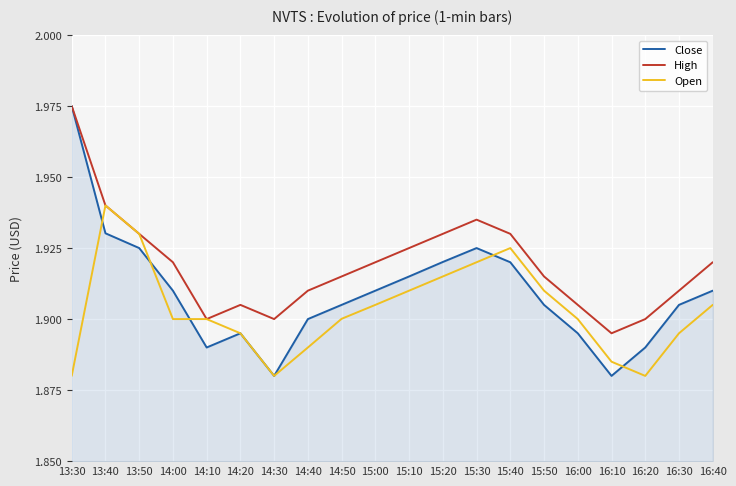

At how many categories does at least one series exceed 1?

20